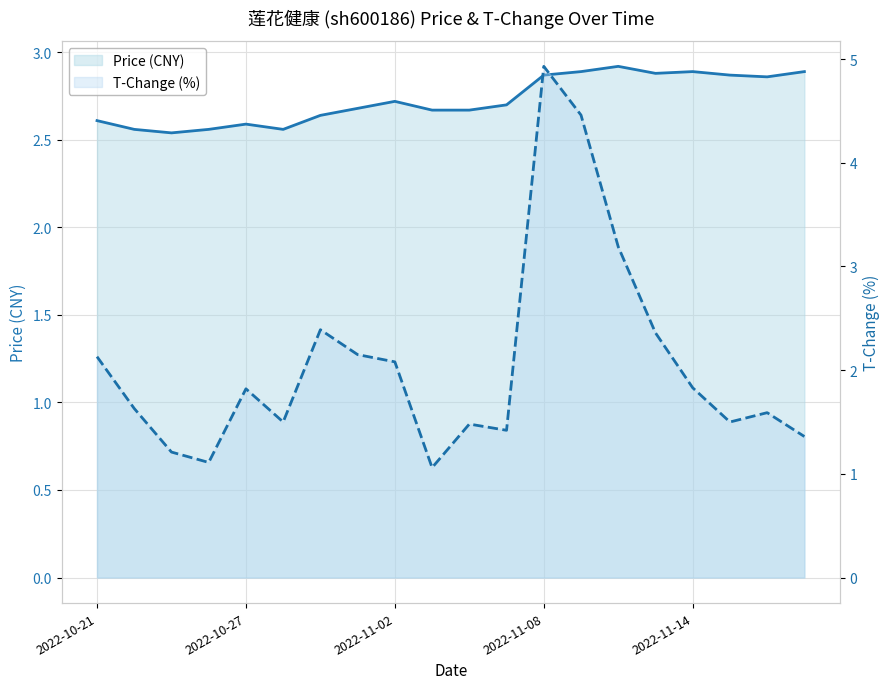

True or false: t_change has more than 2 interior local peaks.

True